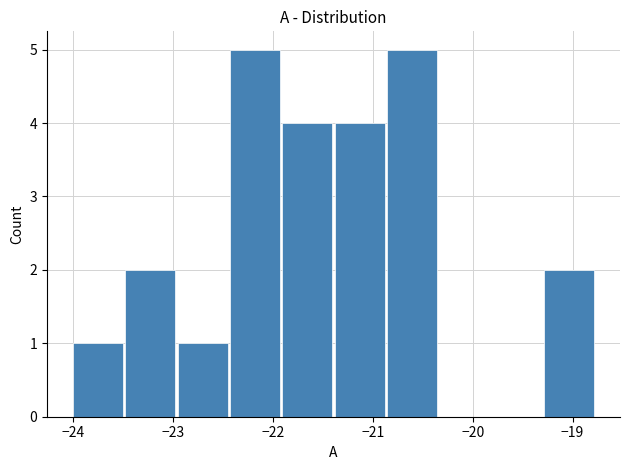

What is the height of the bar covering -23.0 to -22.4 on the x-axis? Neither the bar edges nor the heights are printed on the chart, so give them approximately, as read against the axes.

1